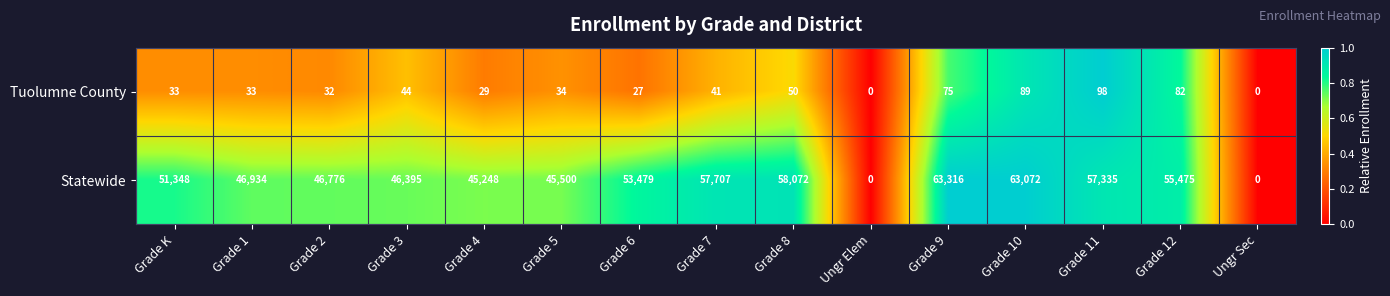

Which series has the largest total across all categories?

Statewide